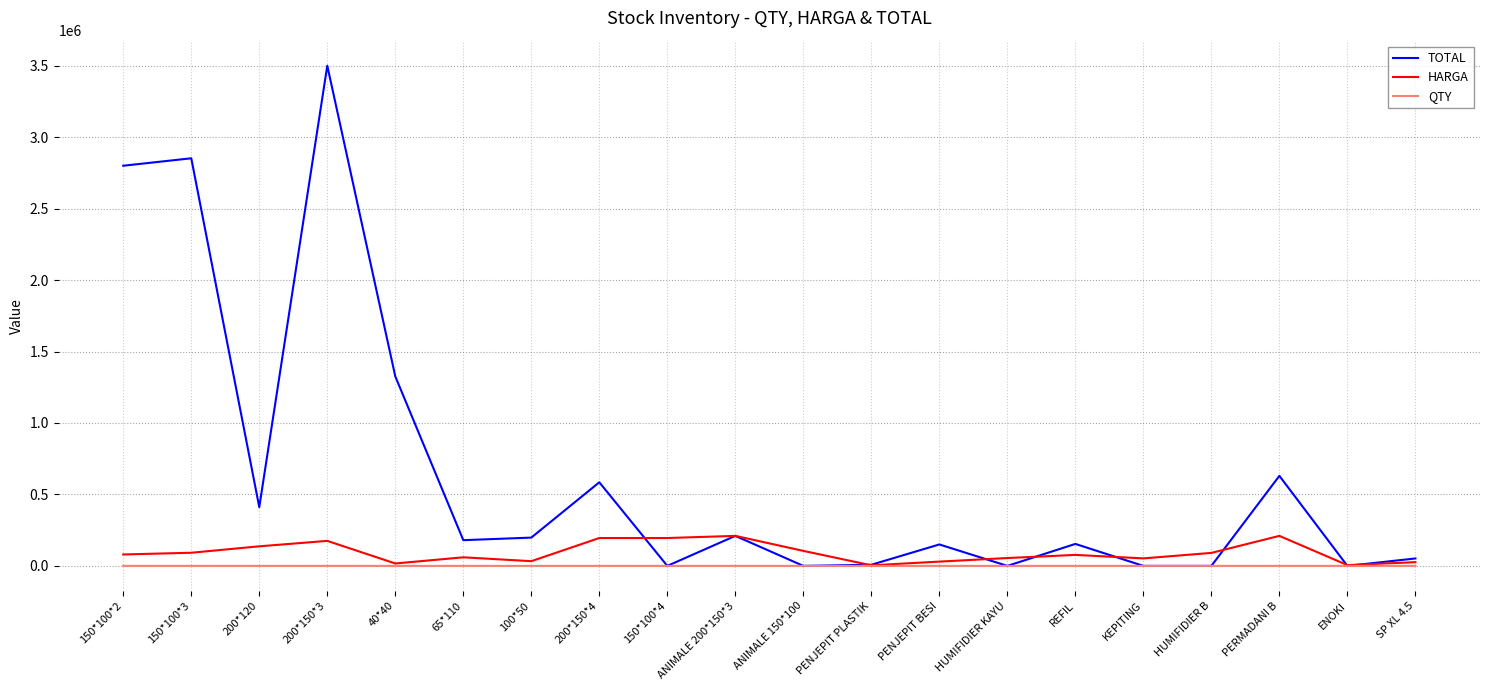

What is the greatest value displayed?

3500000